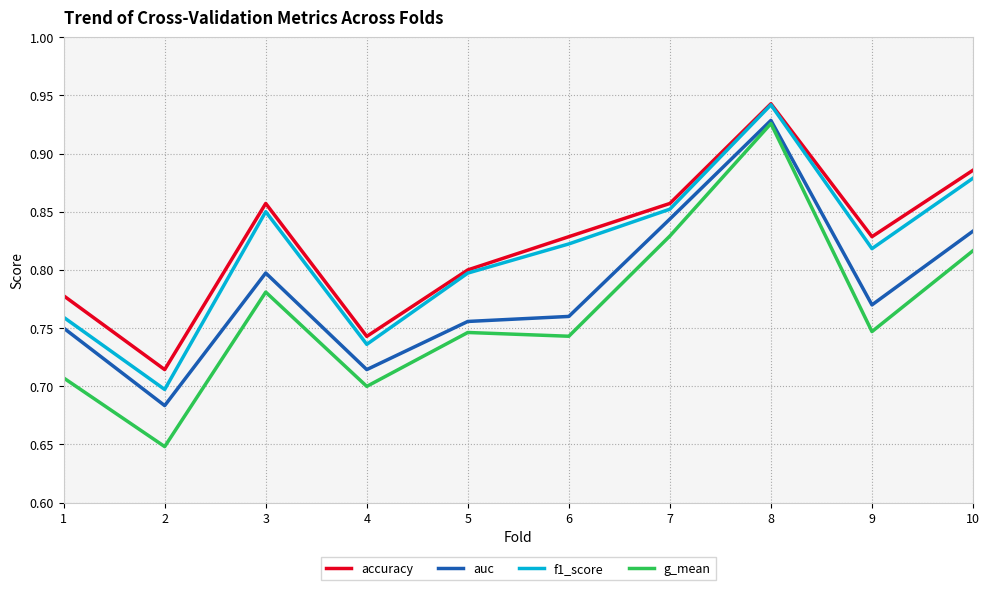

Is the value of accuracy at 6 greater than the value of auc at 8?

No